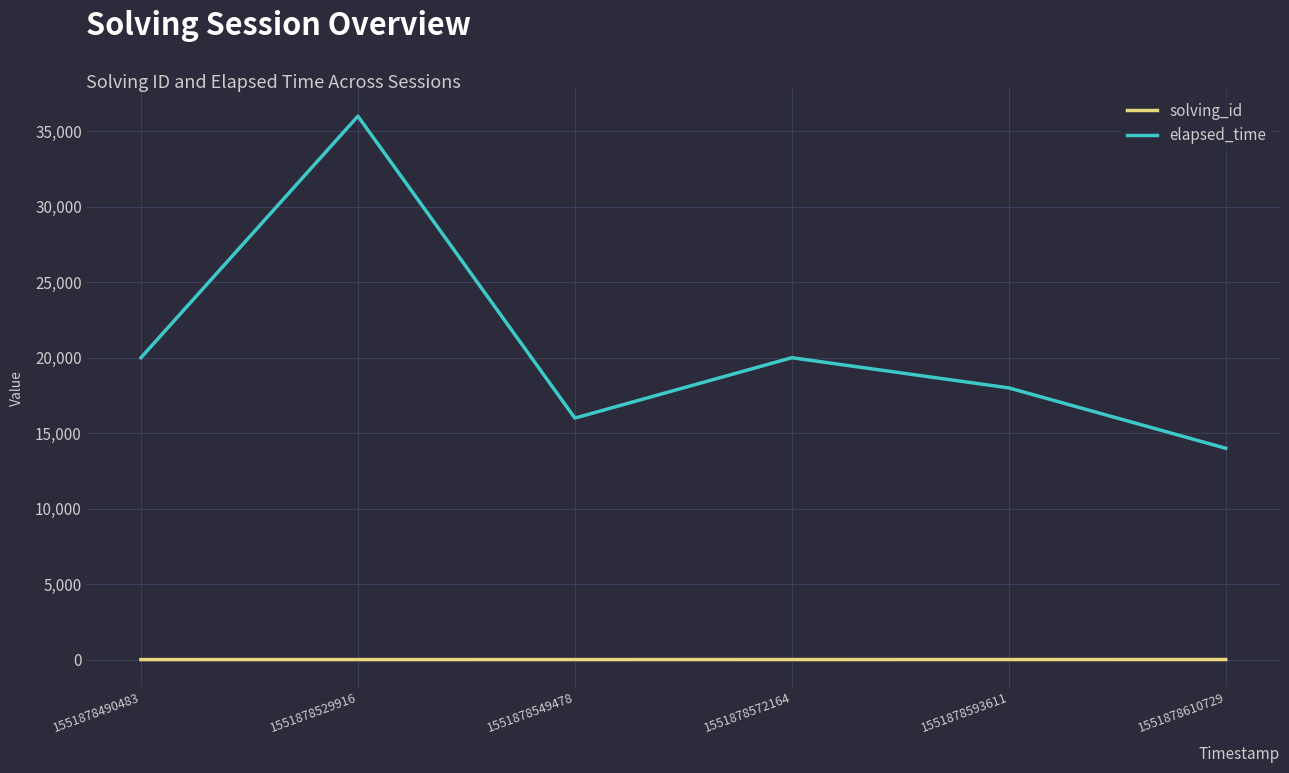

What is the difference between the second highest and second lowest values in the elapsed_time series?

4000